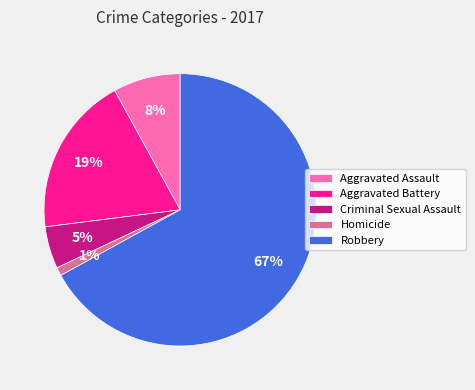

True or false: Aggravated Assault accounts for 15% of the total.

False